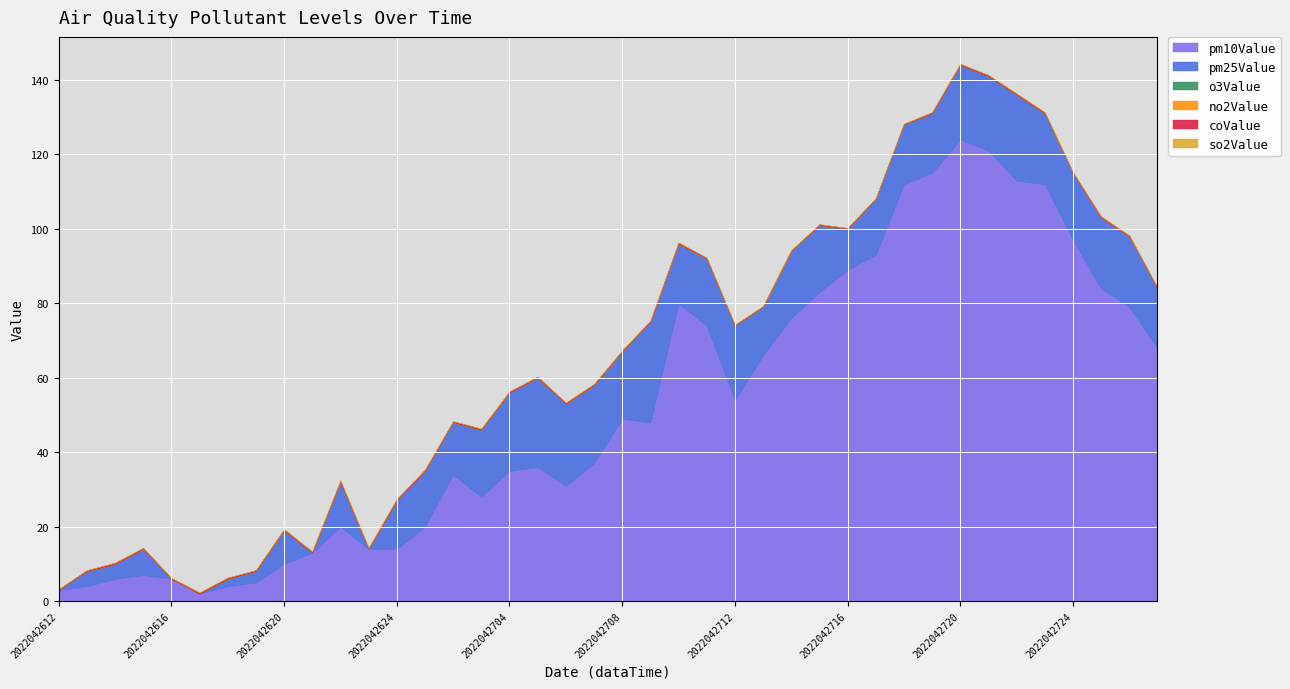

In so2Value, how many points are lower than both neighbors (excluding endpoints)?

1